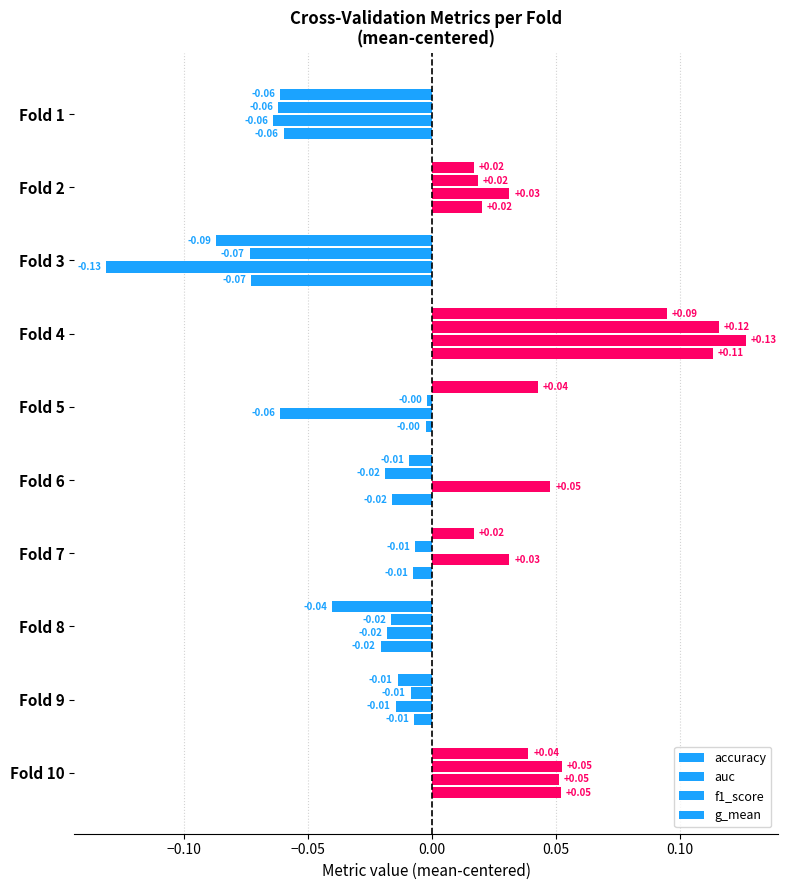

How many data points in g_mean are less than 0?

7